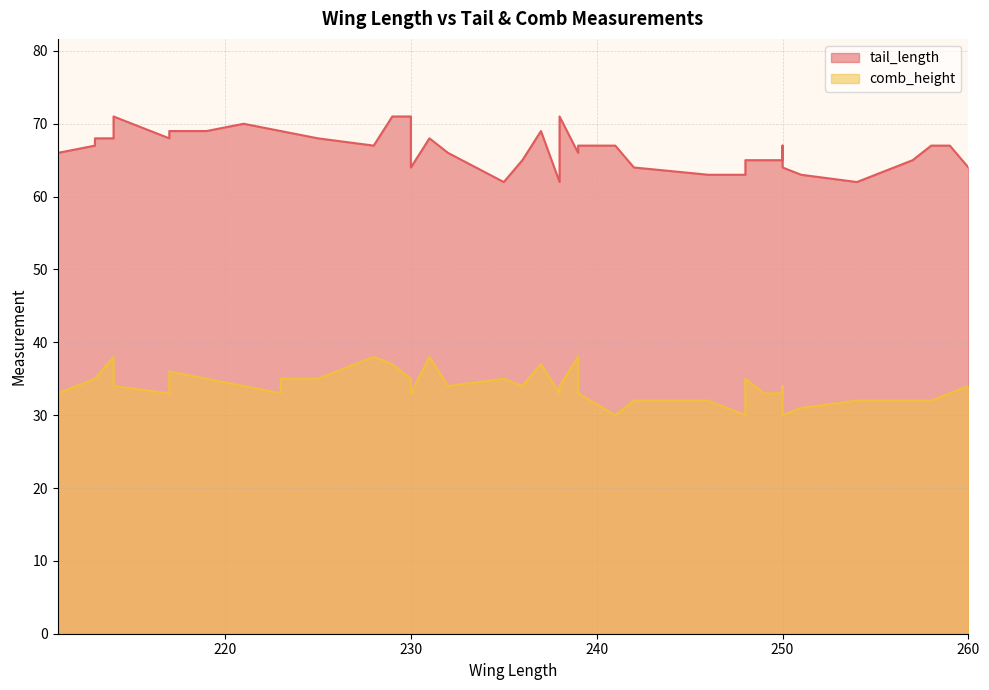

How many lines are shown in the chart?

2